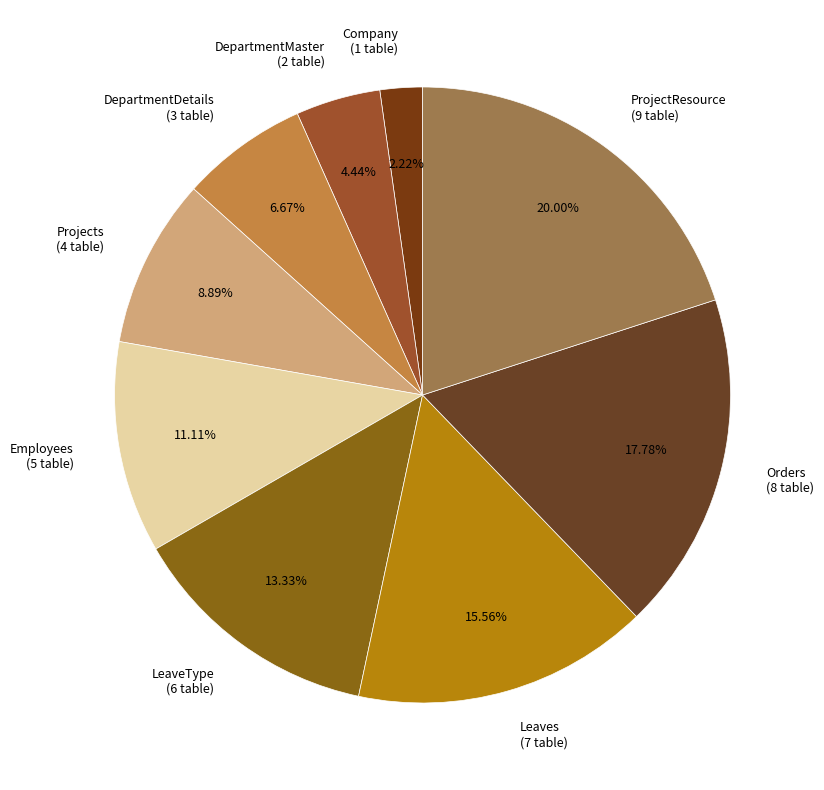

Rank the categories by value from highest to lowest.

ProjectResource, Orders, Leaves, LeaveType, Employees, Projects, DepartmentDetails, DepartmentMaster, Company